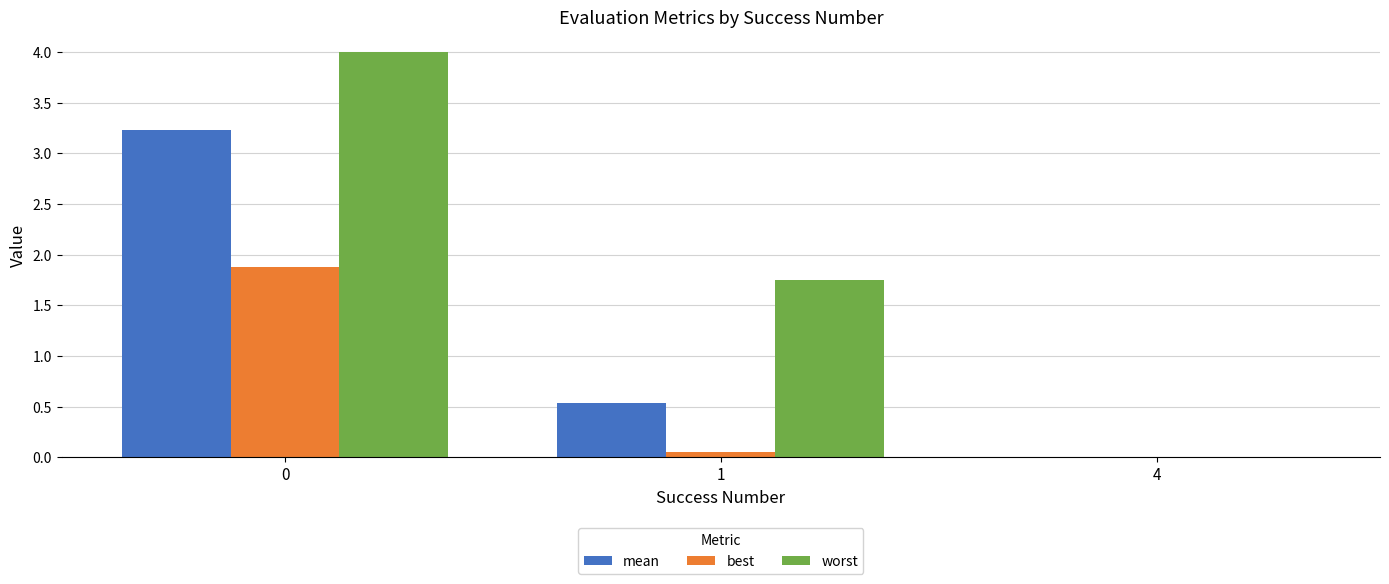

What is the average value of the mean series?

1.3